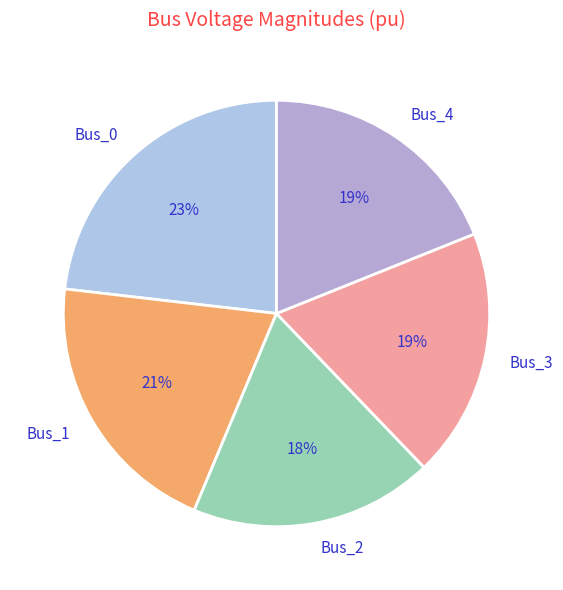

How many slices are in this pie chart?

5